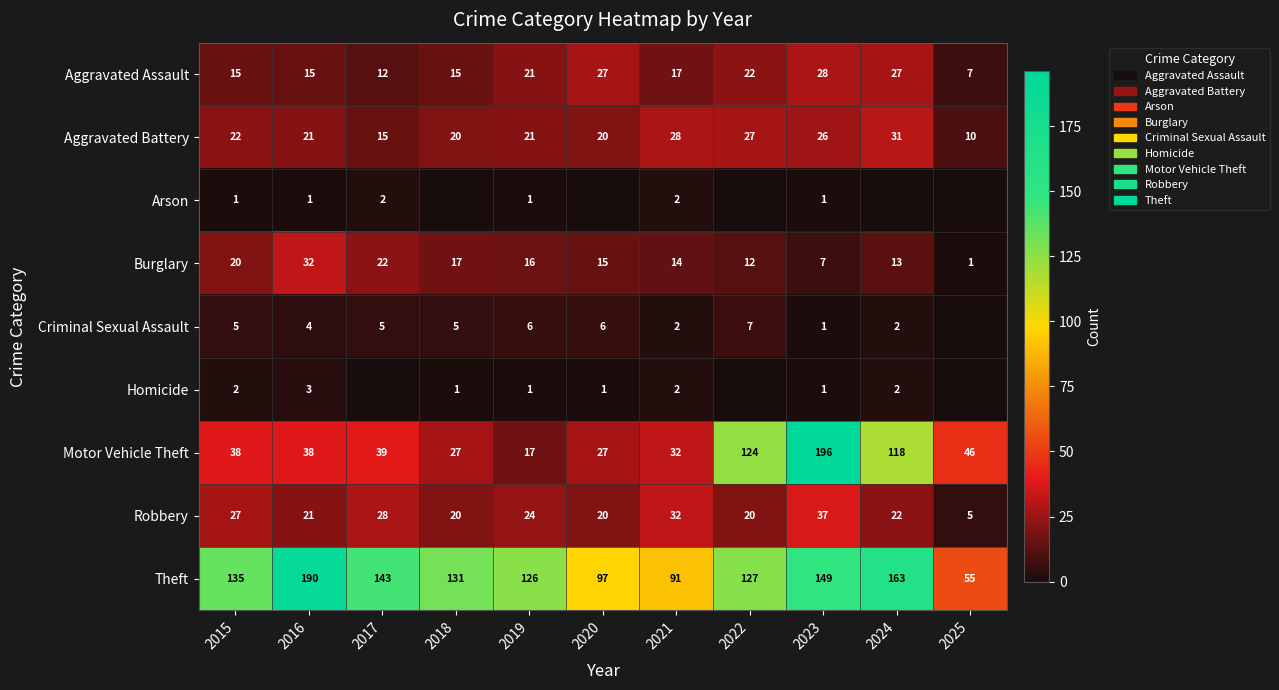

Rank the categories by Theft value from lowest to highest.

2025, 2021, 2020, 2019, 2022, 2018, 2015, 2017, 2023, 2024, 2016